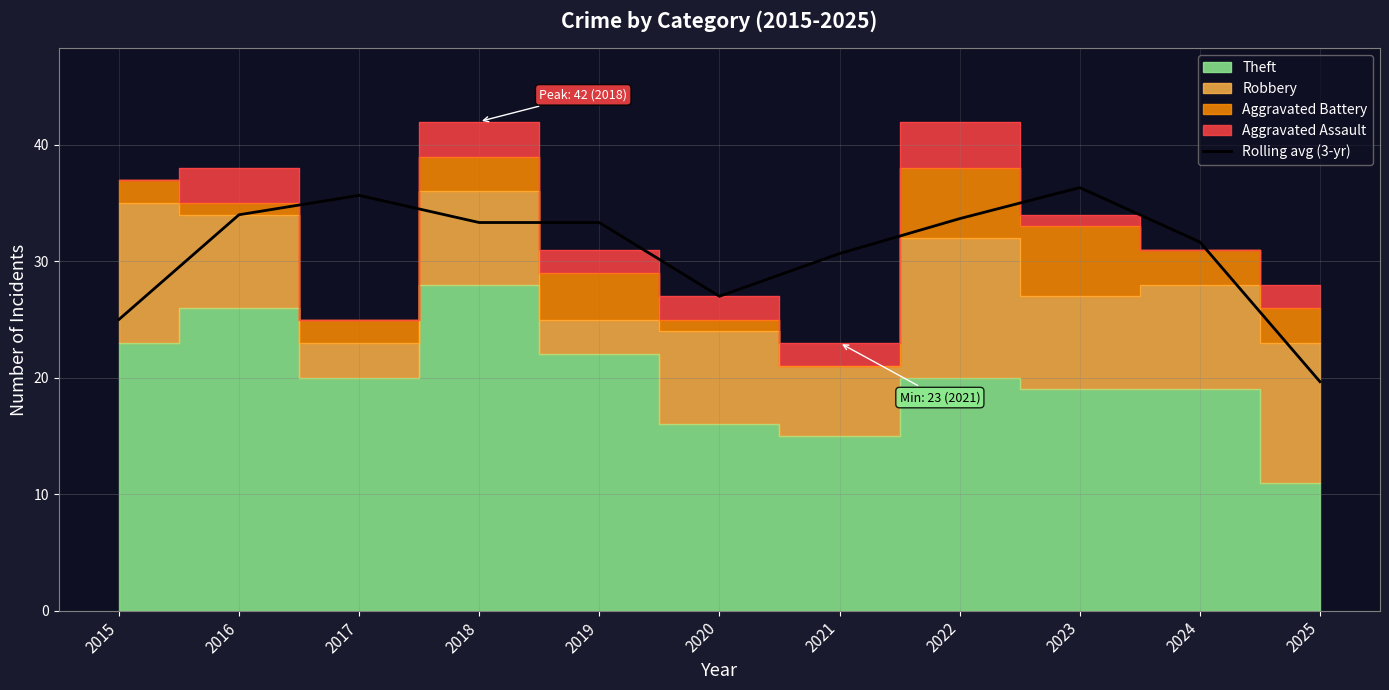

What is the difference between the second highest and second lowest values?

10.7